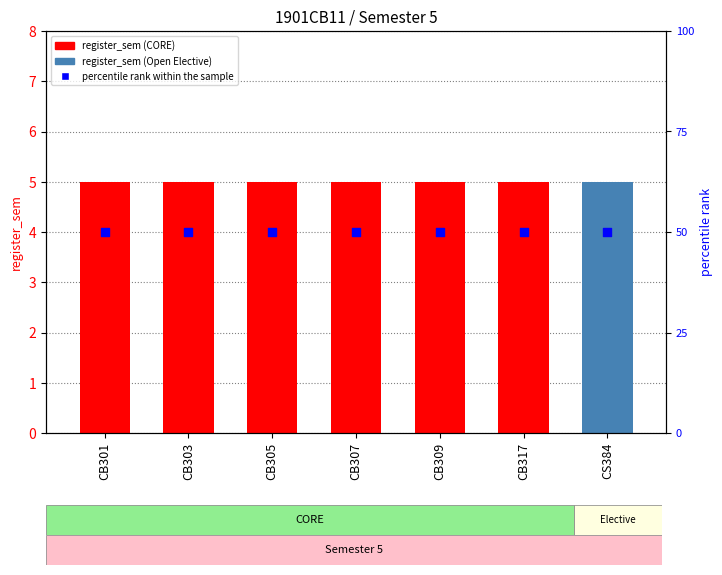

At which category is the sum across all series the highest?

CB301